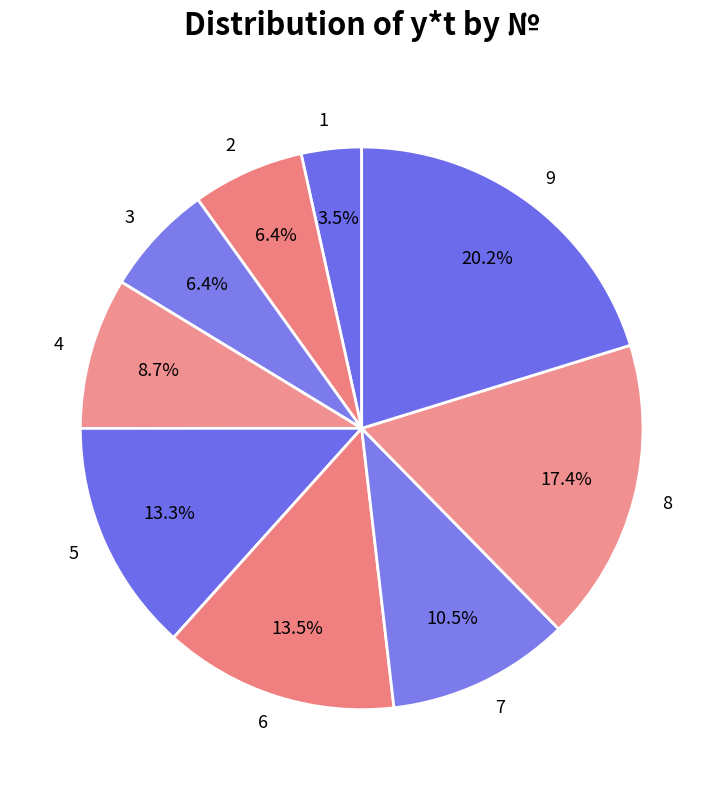

Does 9 account for over 50% of the chart?

No